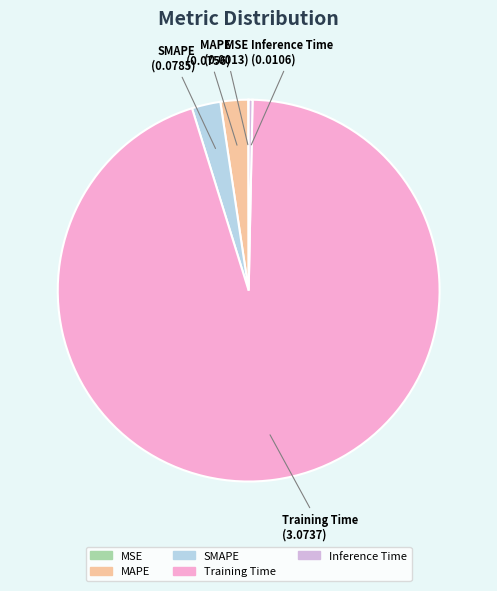

Which slice represents more than half of the pie?

Training Time